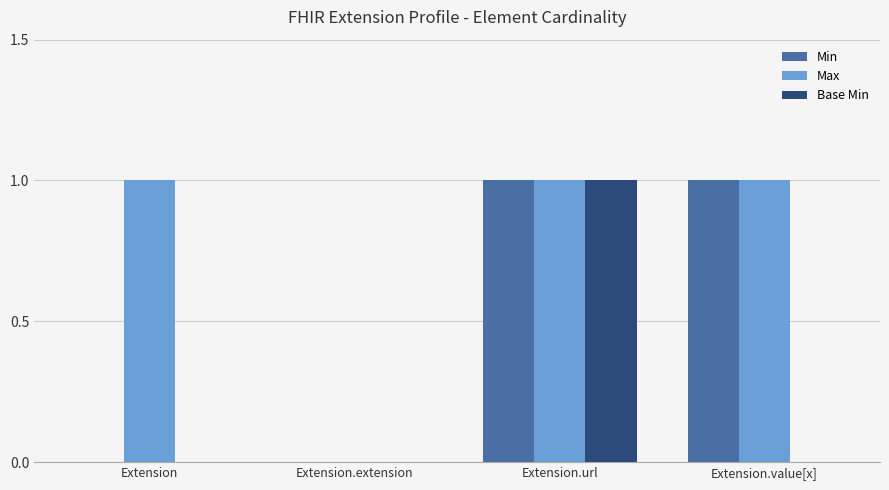

True or false: Max has a value of 1 at Extension.value[x].

True